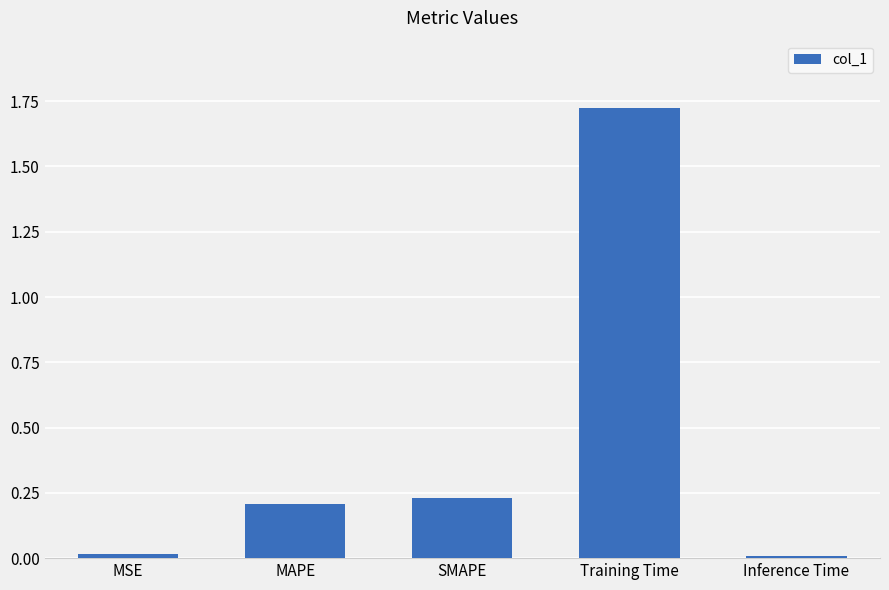

What is the label of the 5th bar from the left?

Inference Time